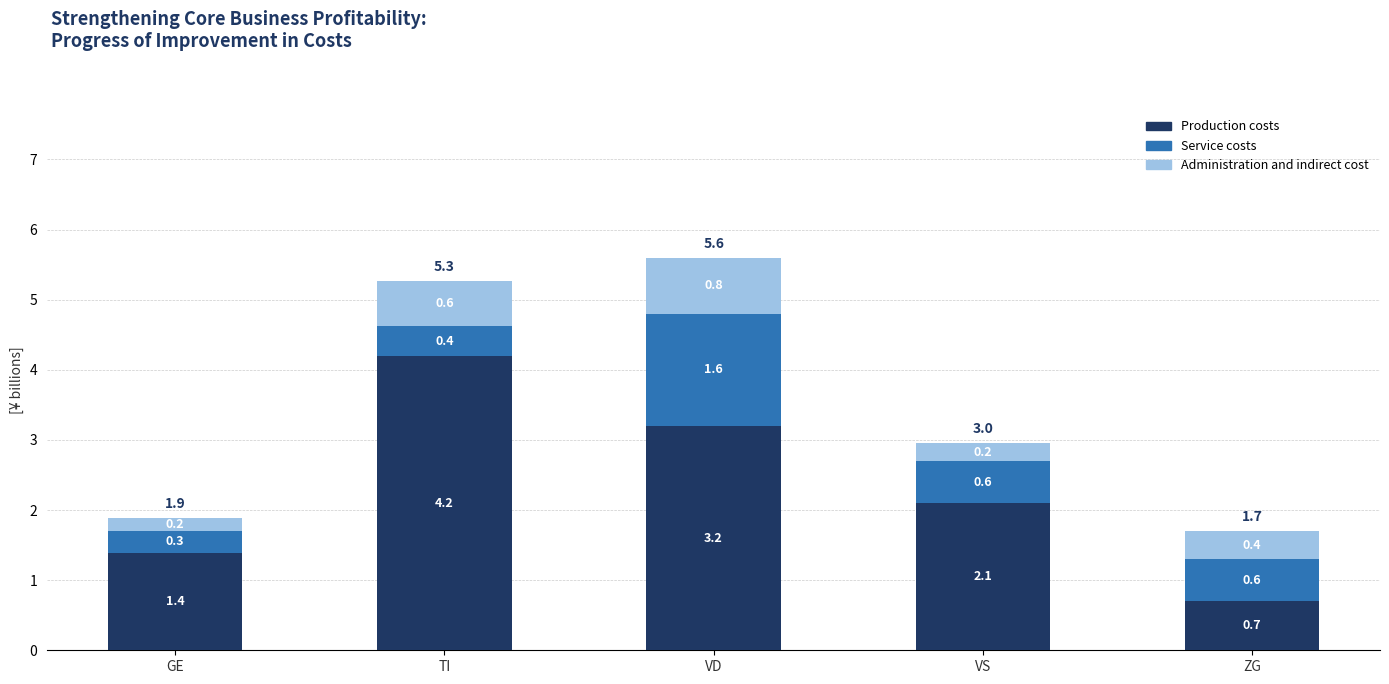

What is the total value across all series at ZG?

1.7